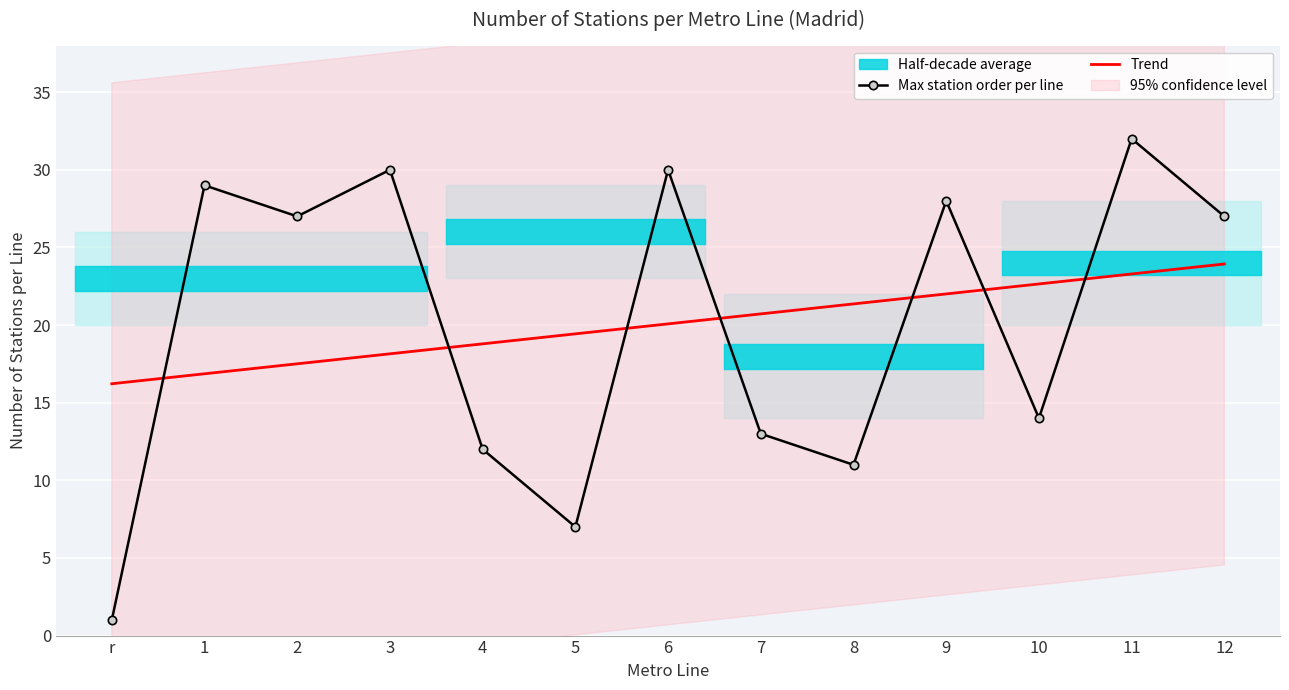

What is the minimum value for Max station order per line?

1.0